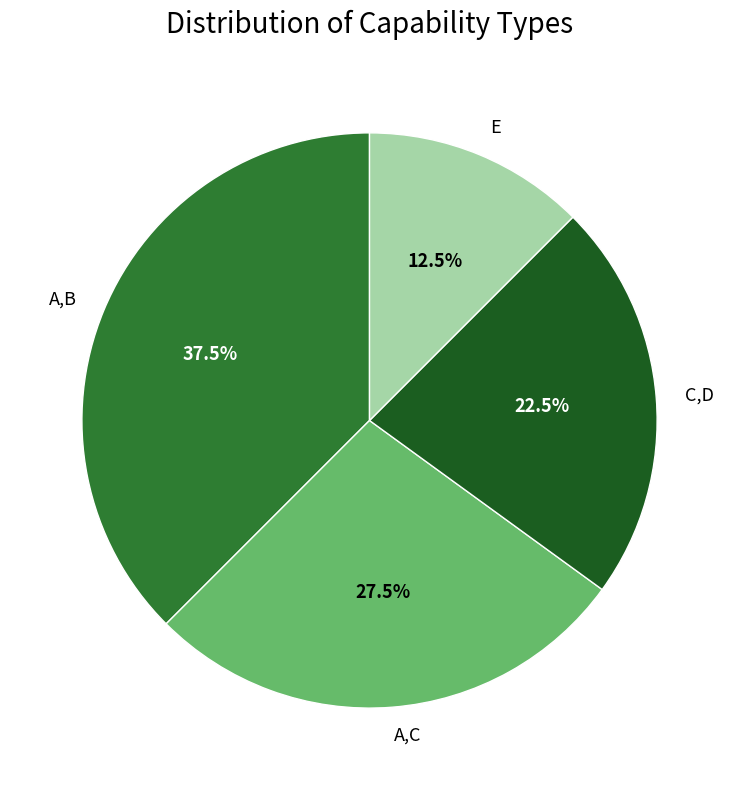

What is the smallest slice in the pie chart?

E